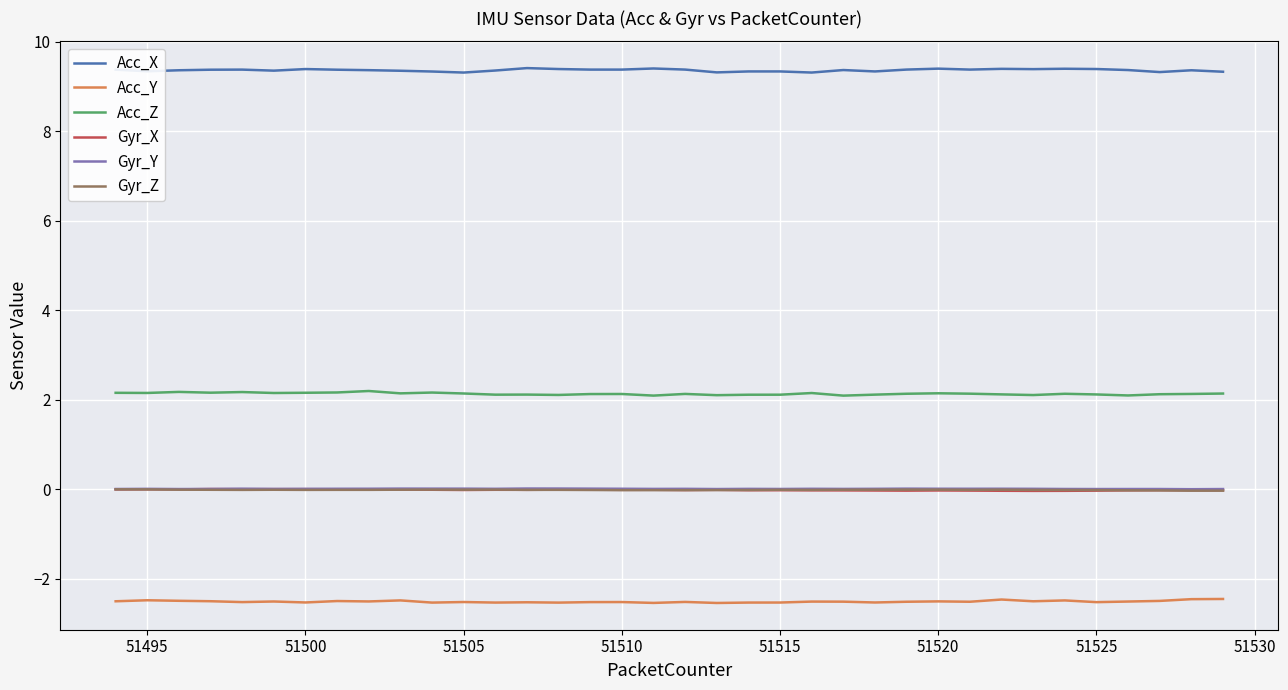

Which series has the largest total across all categories?

Acc_X